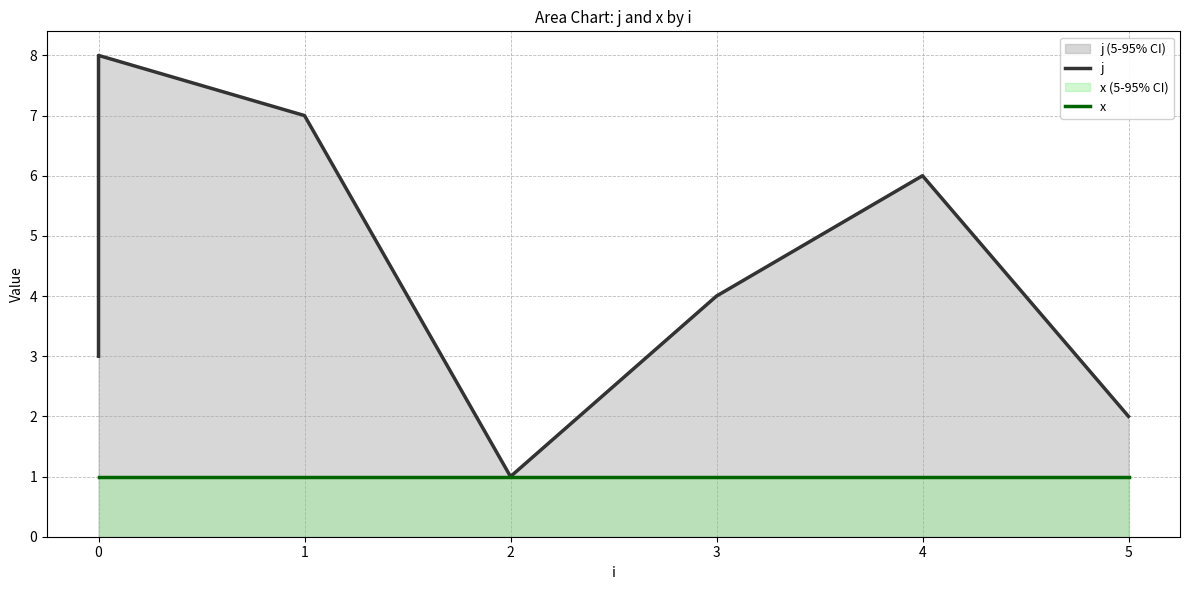

Reading left to right, transcribe all the data shown in this chart.

j: 3	5	8	7	1	4	6	2
x: 1	1	1	1	1	1	1	1